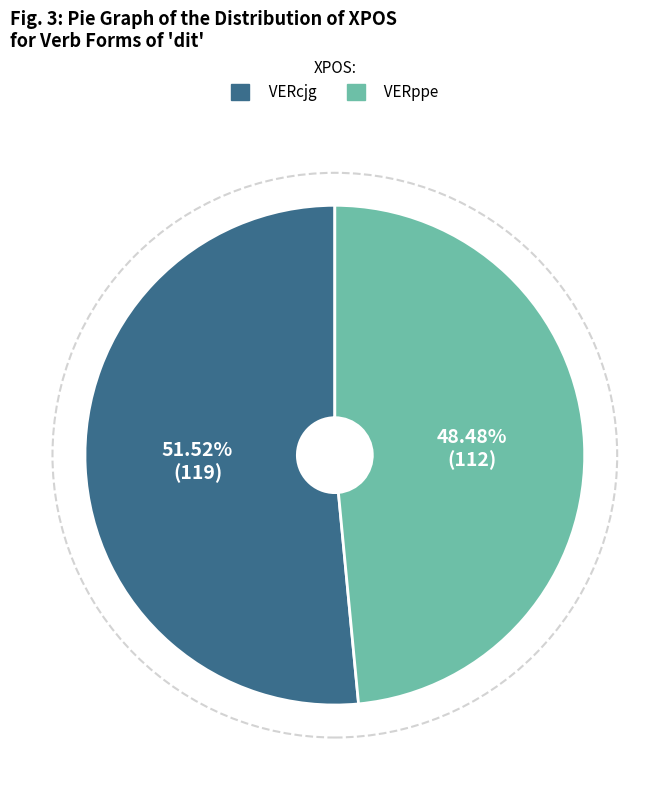

Is it true that VERppe is 54% of the pie?

False